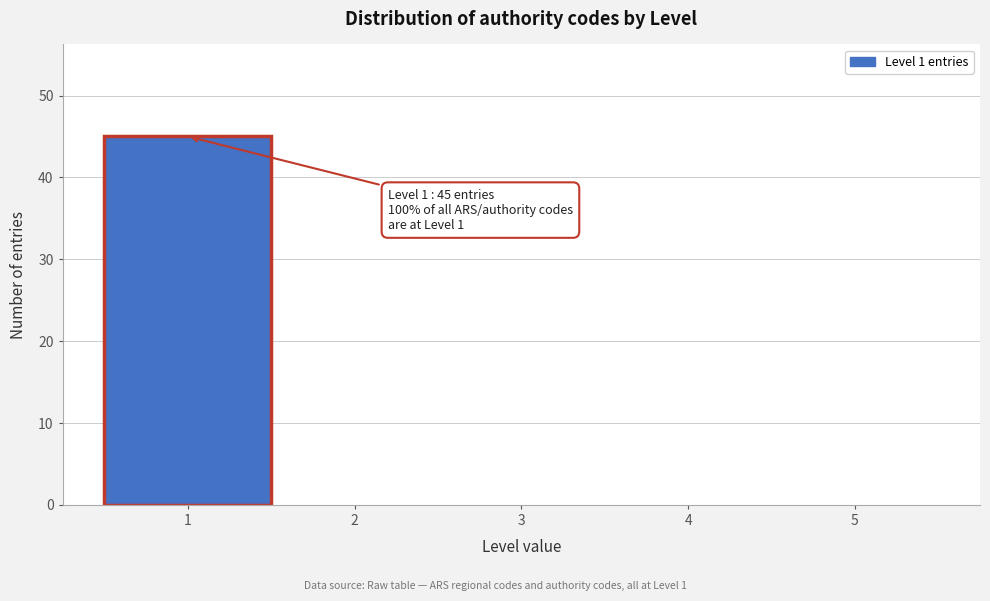

Over which range of the x-axis is the bar tallest?

0.5 to 1.5